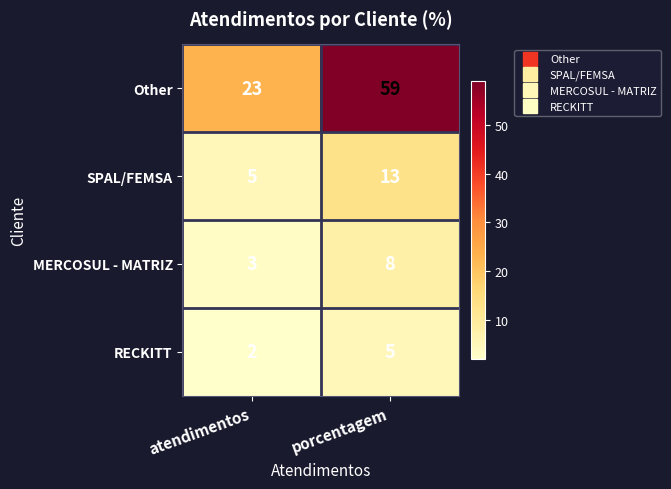

Is it true that Other equals 59 at porcentagem?

True